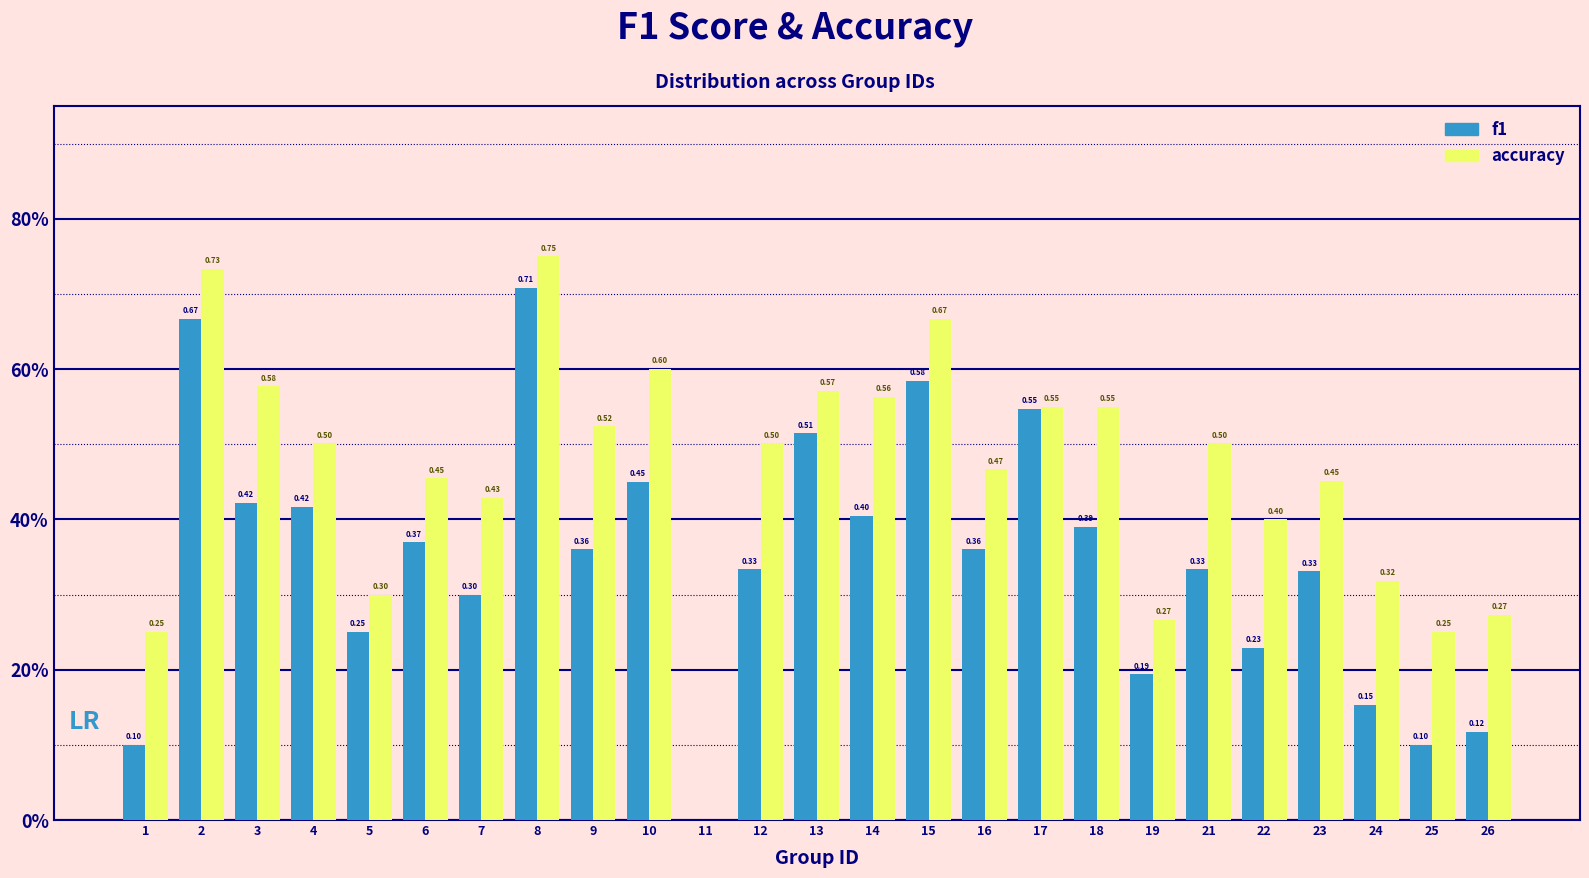

What are all the series names shown in the legend?

f1, accuracy